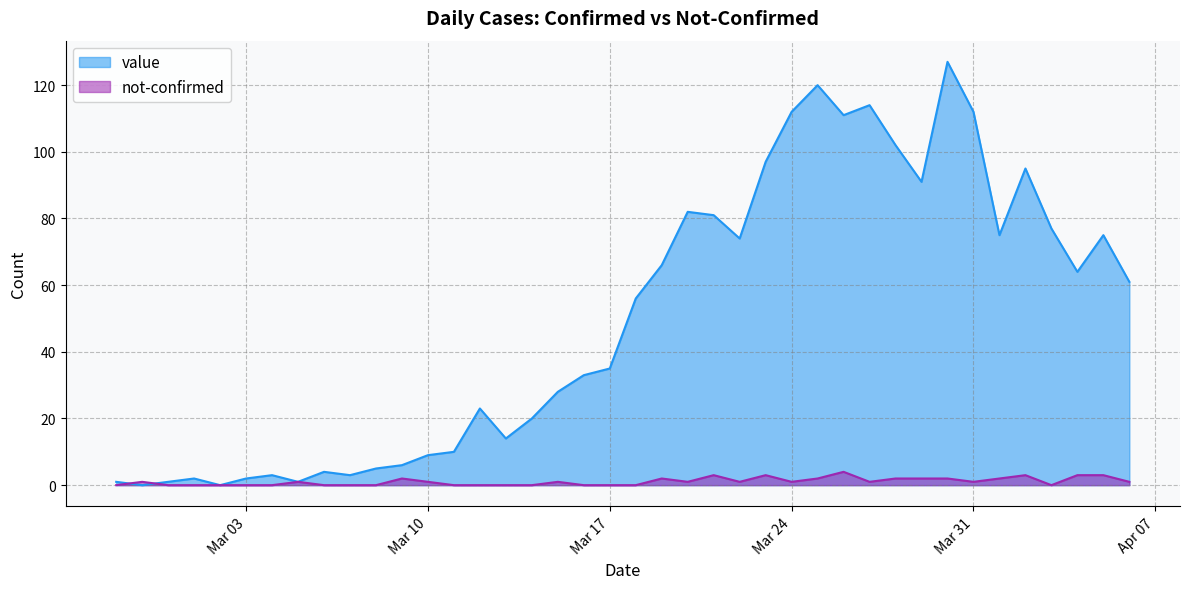

At which category does the chart reach its minimum across all series?

2020-02-28